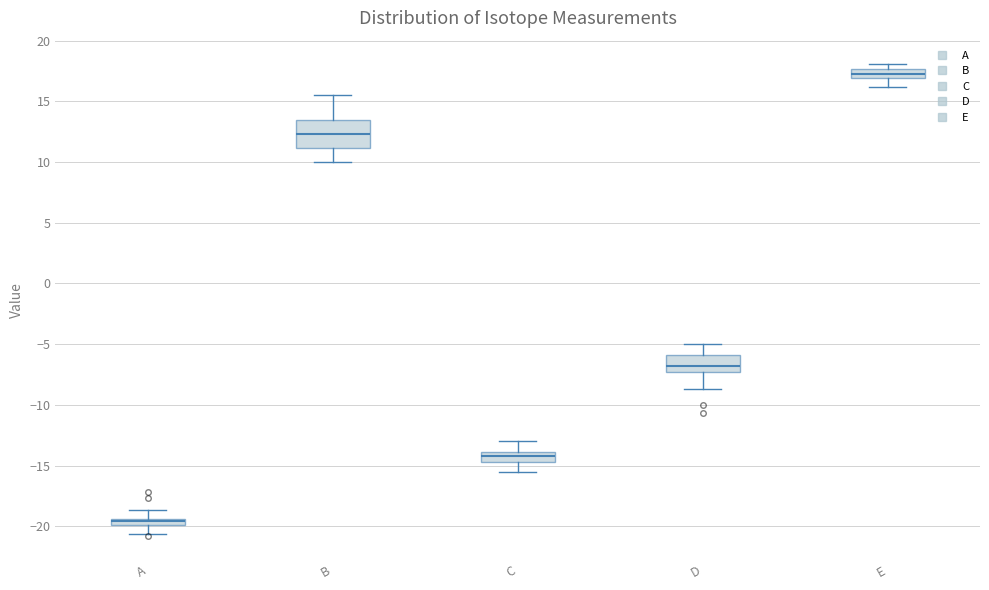

Which box is the tallest, from its lower edge to its upper edge?

B